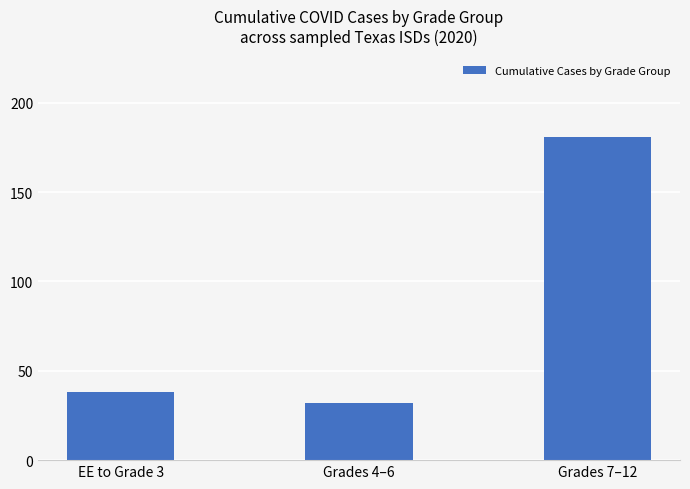

Between EE to Grade 3 and Grades 7–12, which is larger?

Grades 7–12